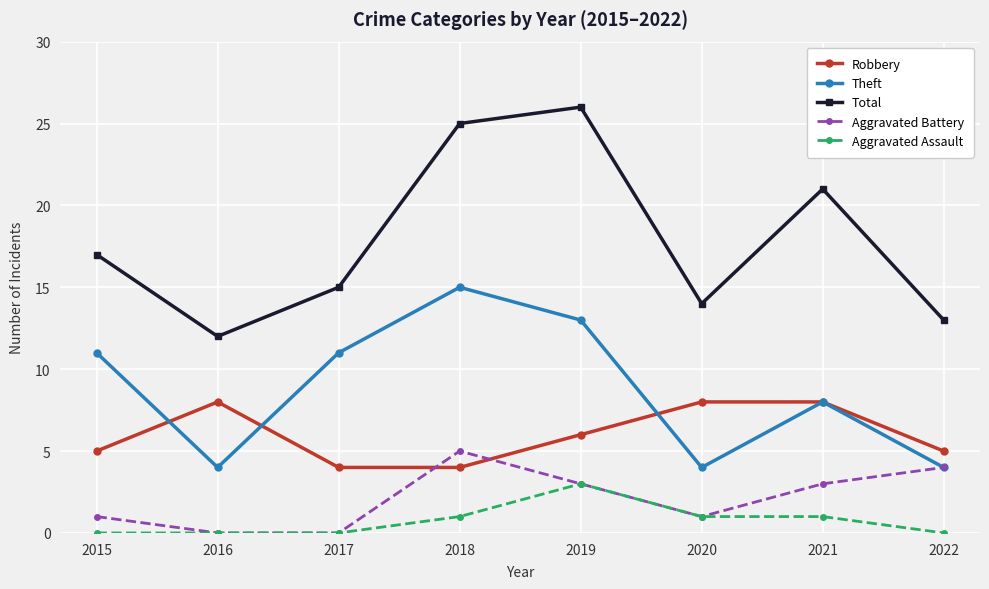

True or false: Total and Theft intersect in this chart.

False